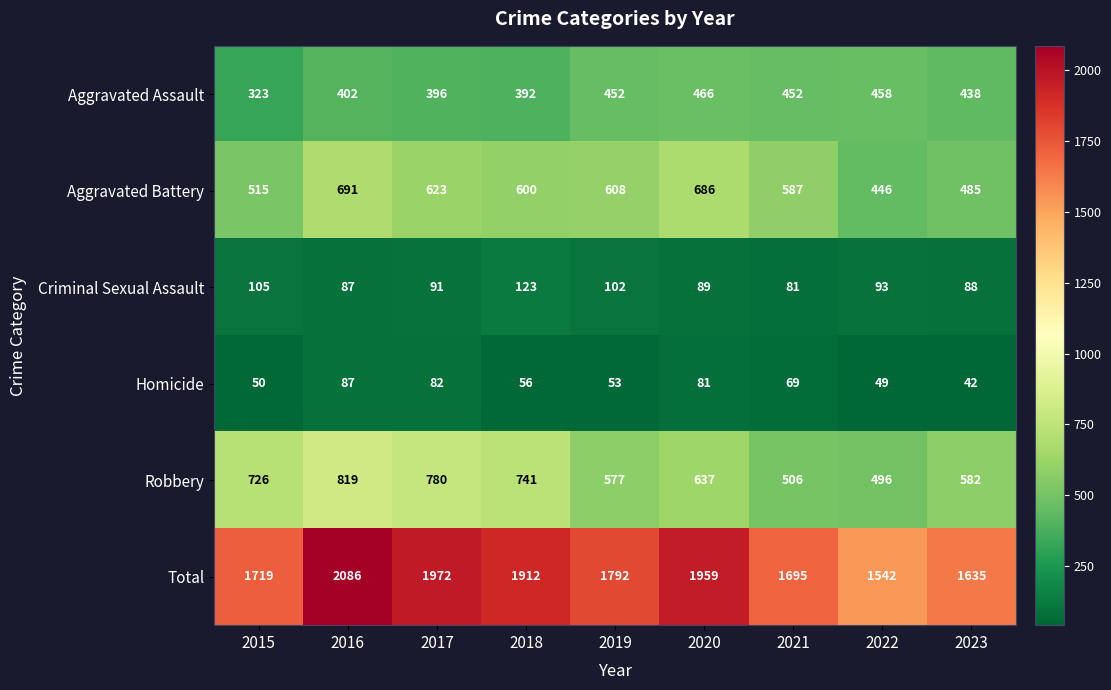

Count the number of data series in this chart.

6